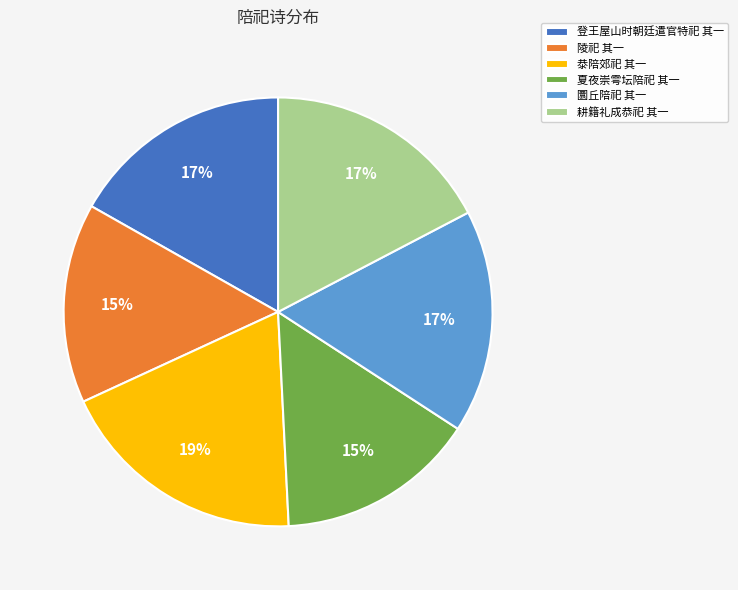

To the nearest percent, what is the average slice percentage?

17%